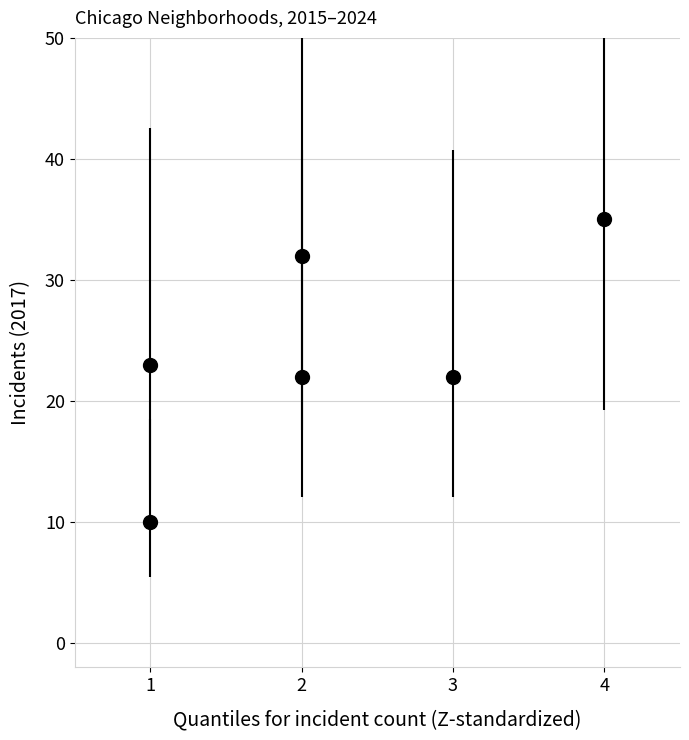

What is the average Y value?

24